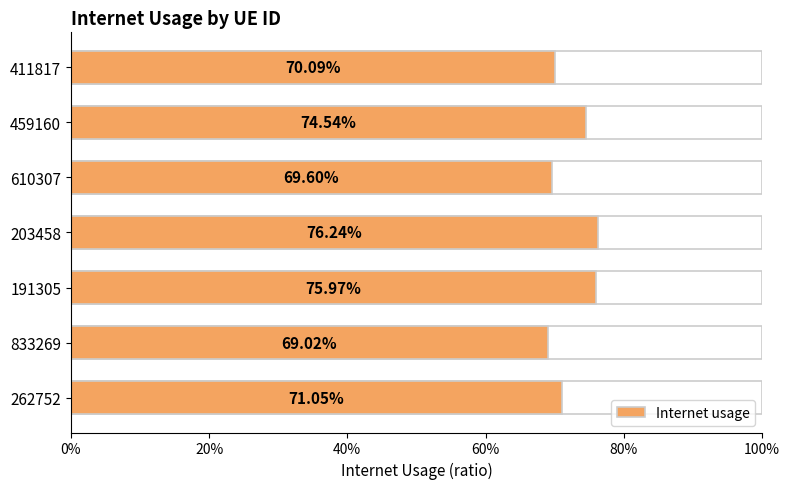

The chart shows a value of 1.1 at 833269. True or false?

False